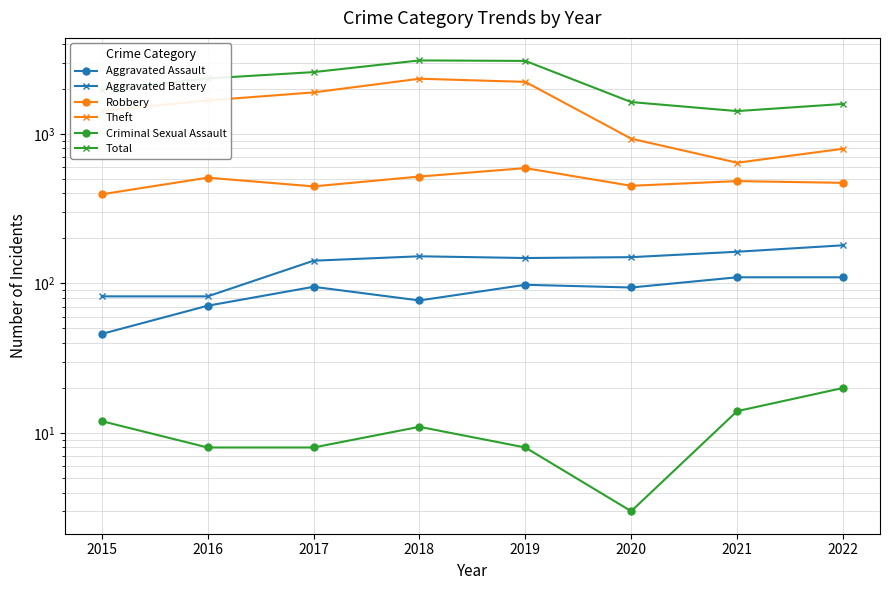

What is the maximum value shown in the chart?

3103